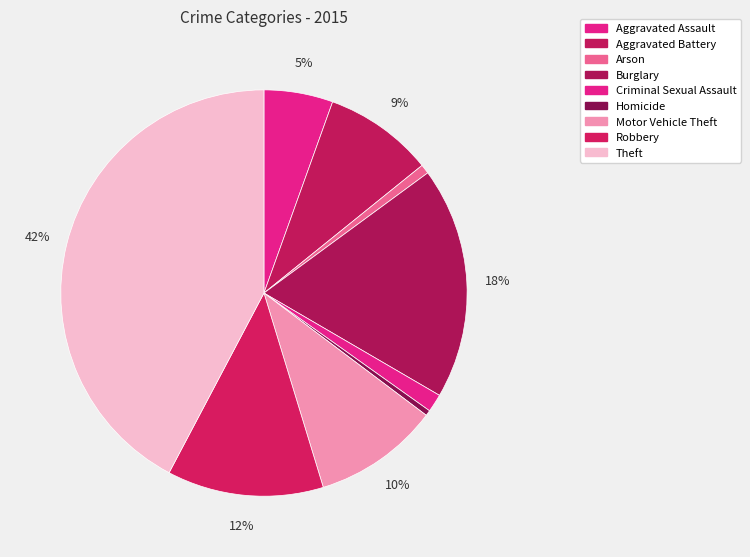

Combined, do Theft and Criminal Sexual Assault account for over 50%?

No